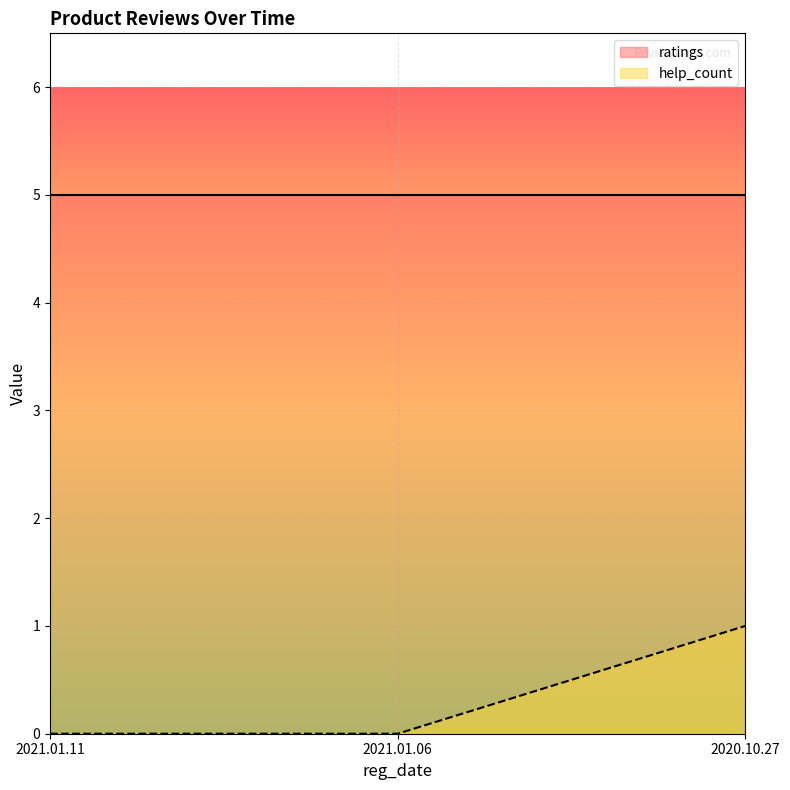

Is it true that ratings equals 7 at 2021.01.11?

False